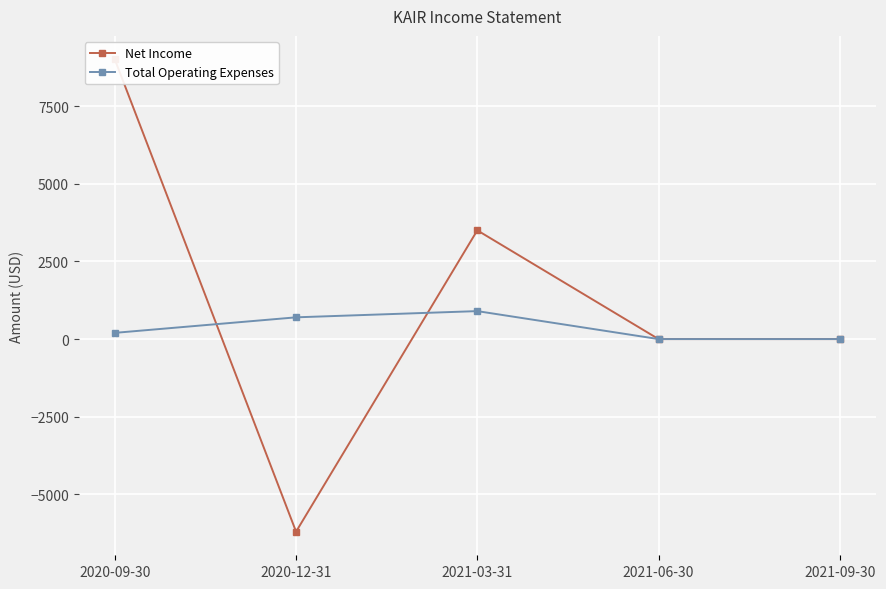

The Total Operating Expenses series shows 0 at 2021-06-30. True or false?

True